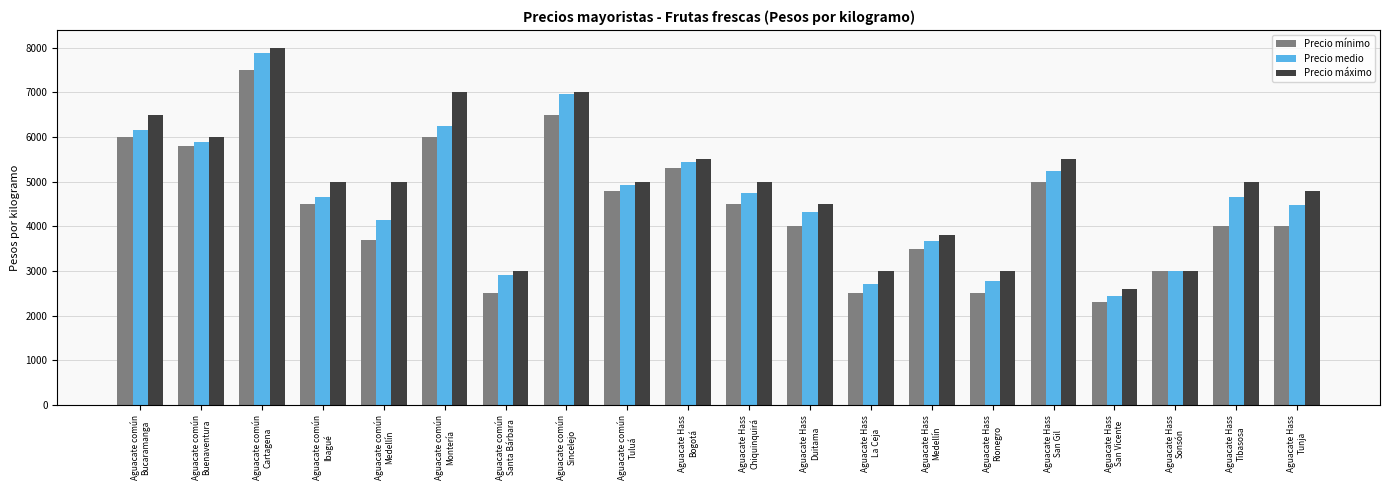

What is the difference between the maximum and second lowest values in the Precio mínimo series?

5000